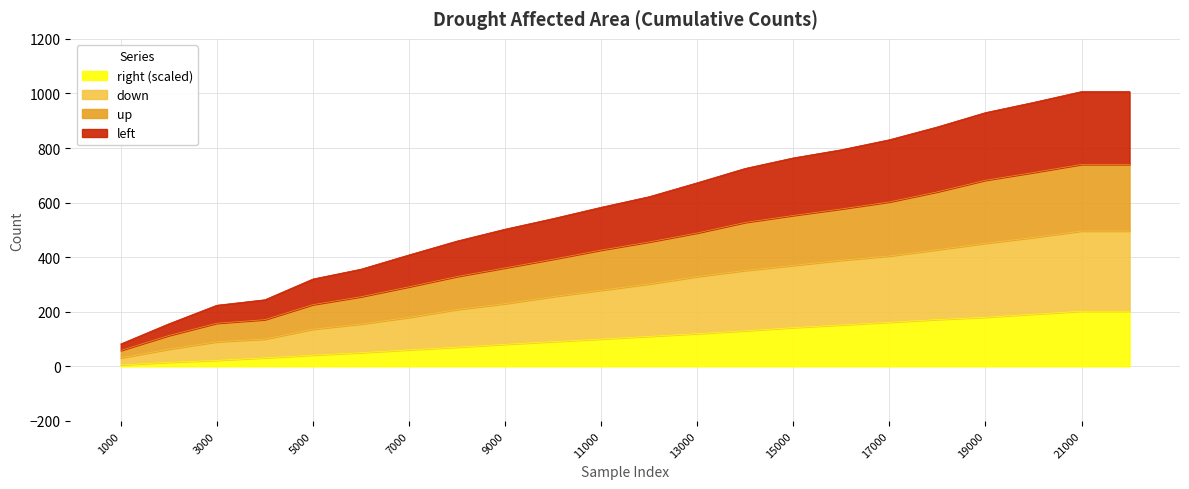

What is the maximum value for right (scaled)?

201.8